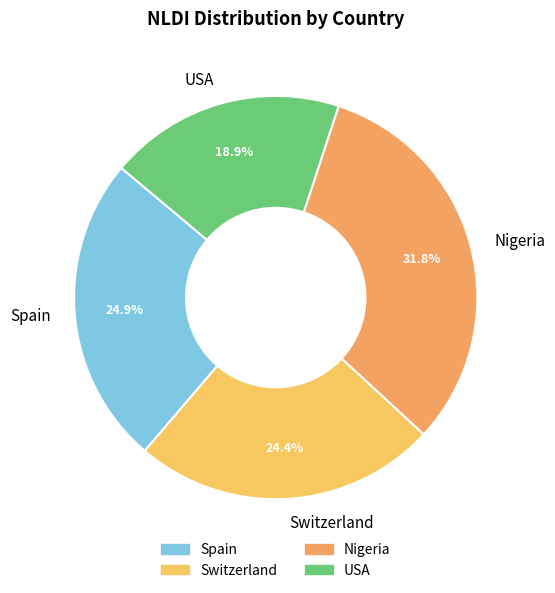

Count the number of slices in the pie.

4